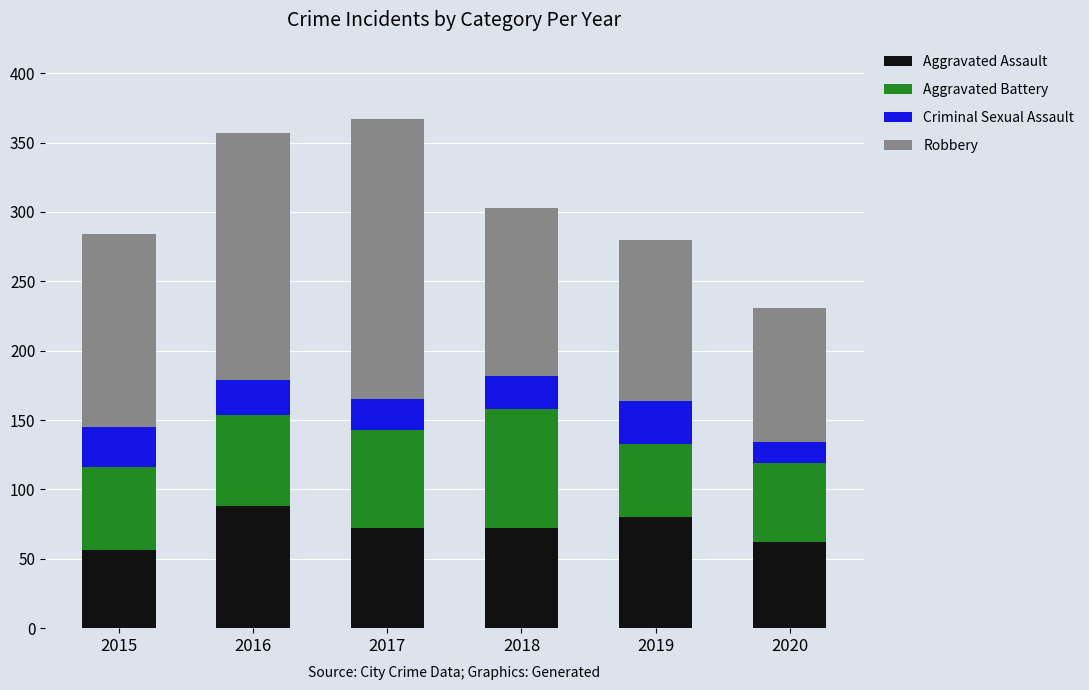

True or false: Aggravated Assault has a value of 62 at 2020.

True